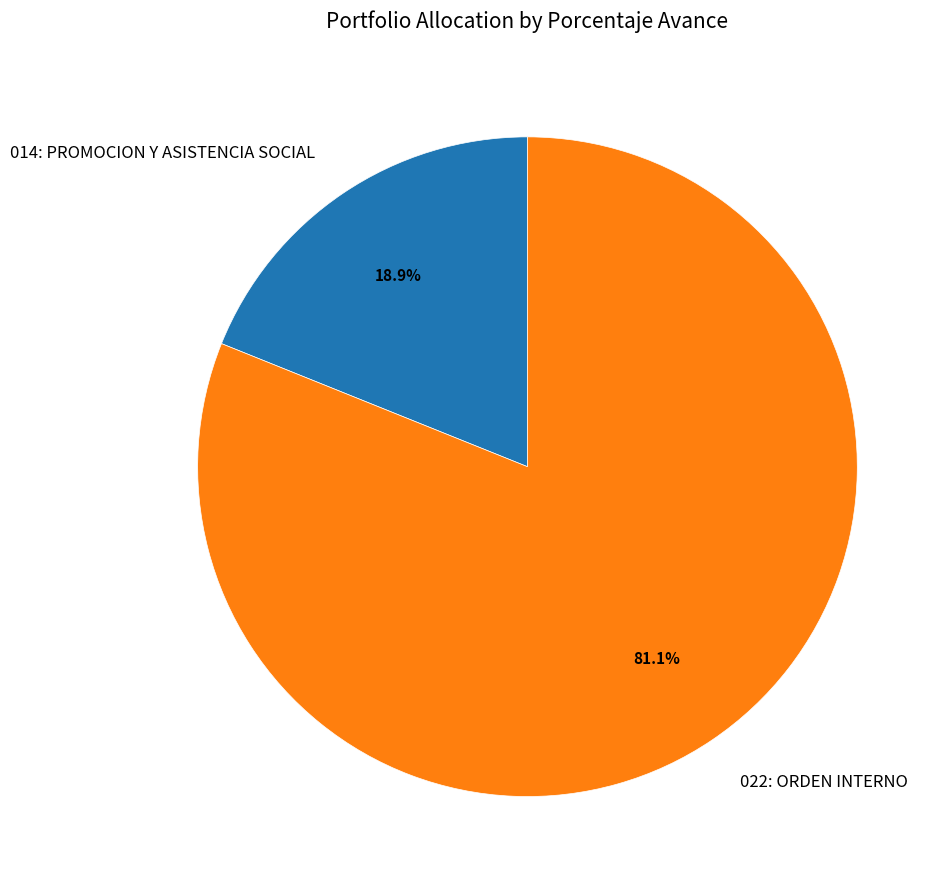

Count the number of slices in the pie.

2